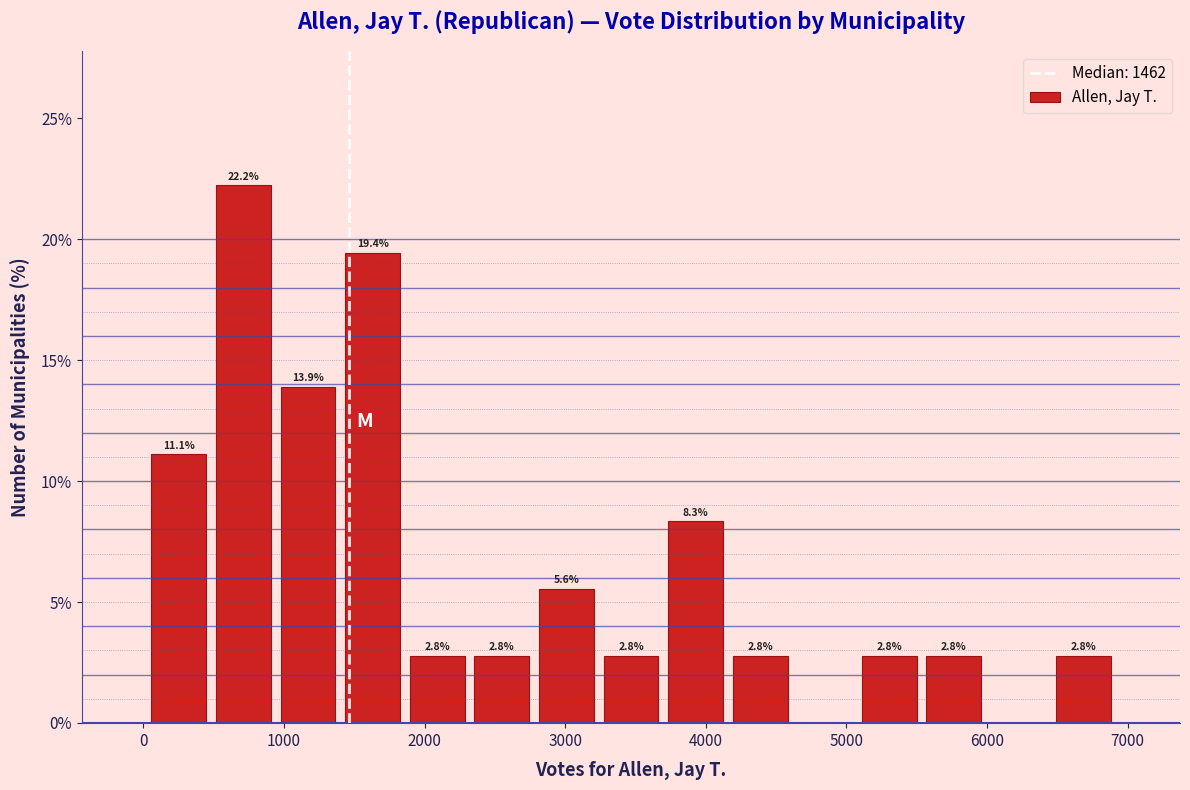

Over which range of the x-axis is the bar tallest?

500 to 900